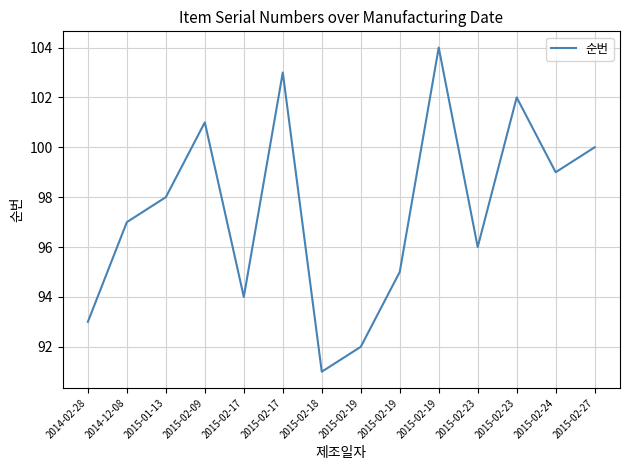

True or false: the data shows 103 at 2015-02-17.

True